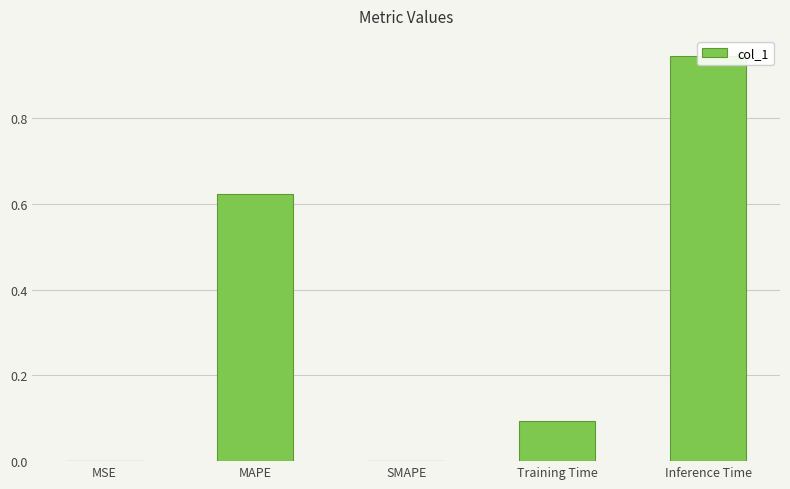

Reading right to left, what are all the values shown in this chart?

0.9	0.1	0.0	0.6	0.0